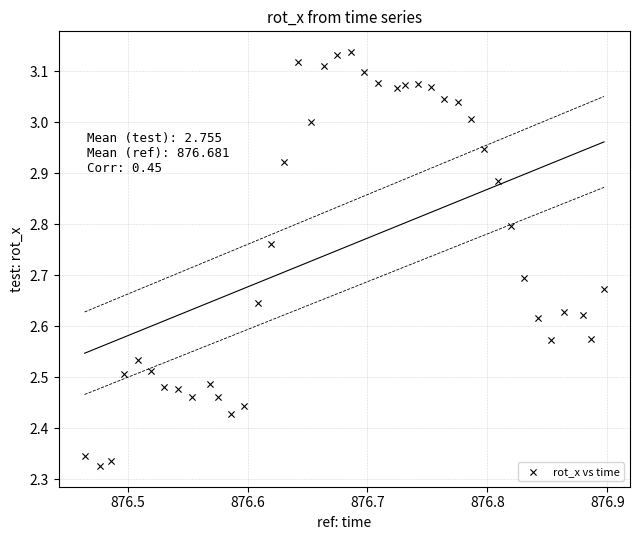

How many points are shown in the scatter plot?

40